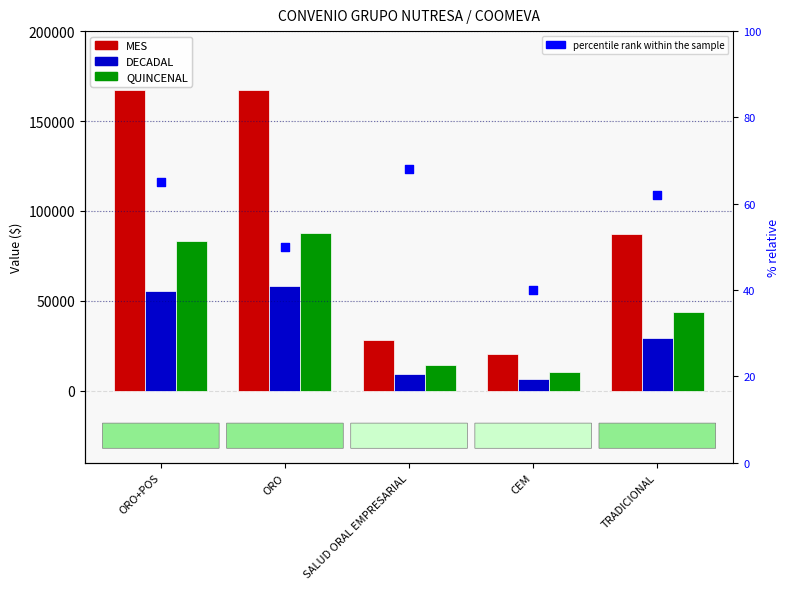

What are all the series names shown in the legend?

MES, DECADAL, QUINCENAL, percentile rank within the sample